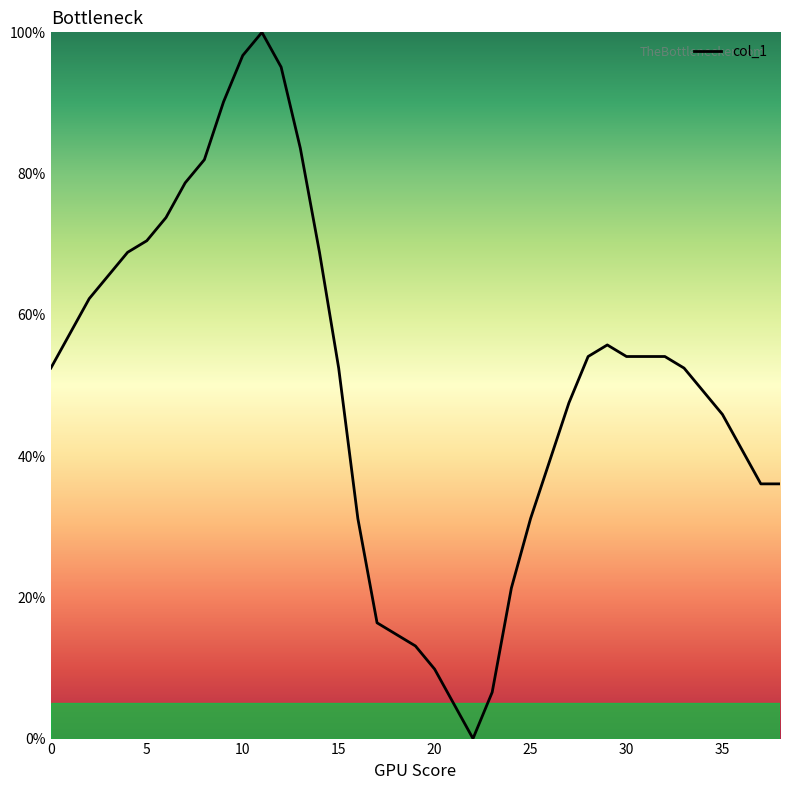

How many interior local valleys (lower than both neighbors) does the data have?

1